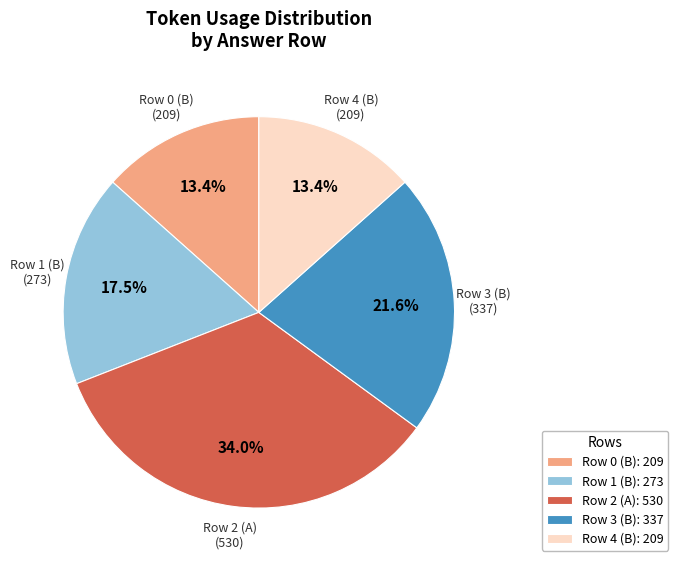

How many slices are in this pie chart?

5